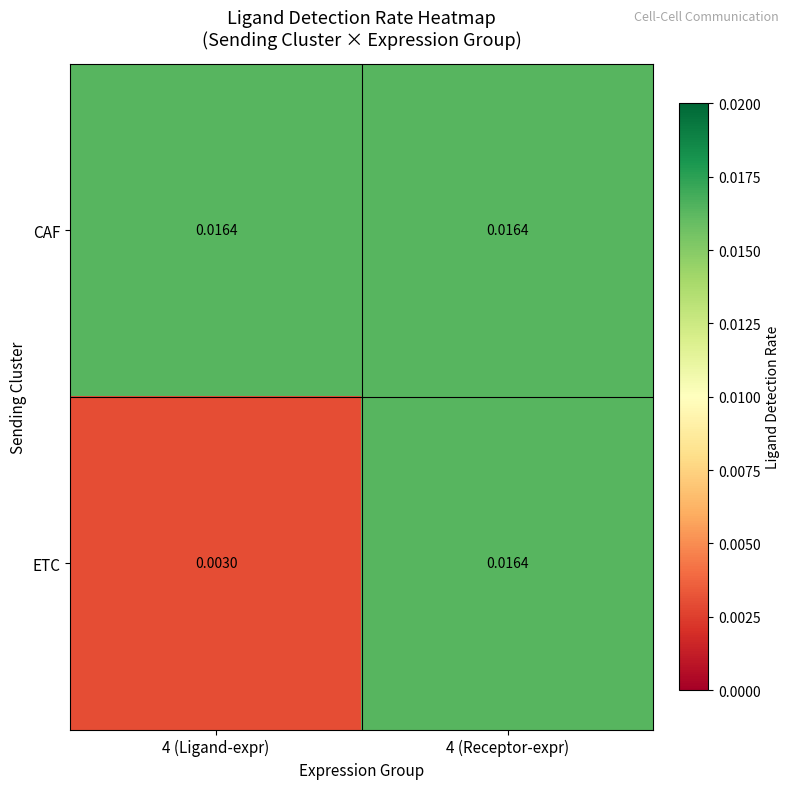

Which series has the widest spread of values?

ETC